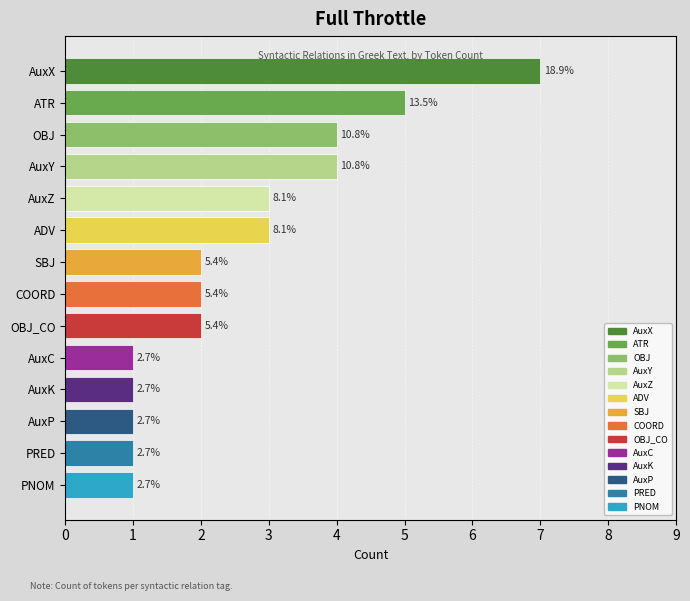

What is the label of the 2nd bar from the right?

PRED